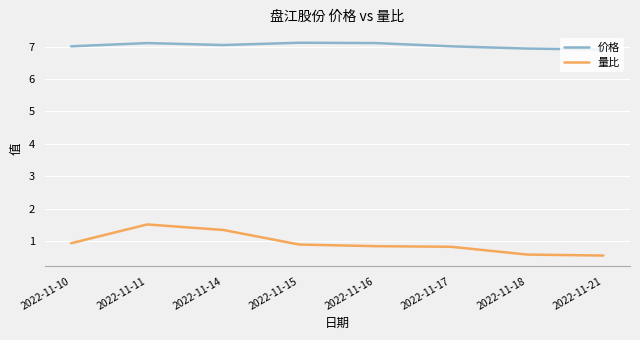

True or false: 量比 and 价格 intersect in this chart.

False